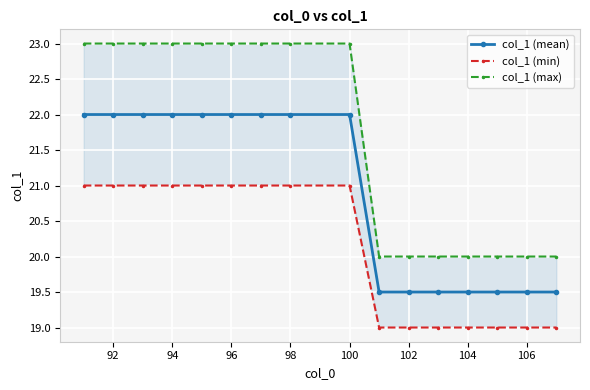

Which series has the largest total across all categories?

col_1 (max)